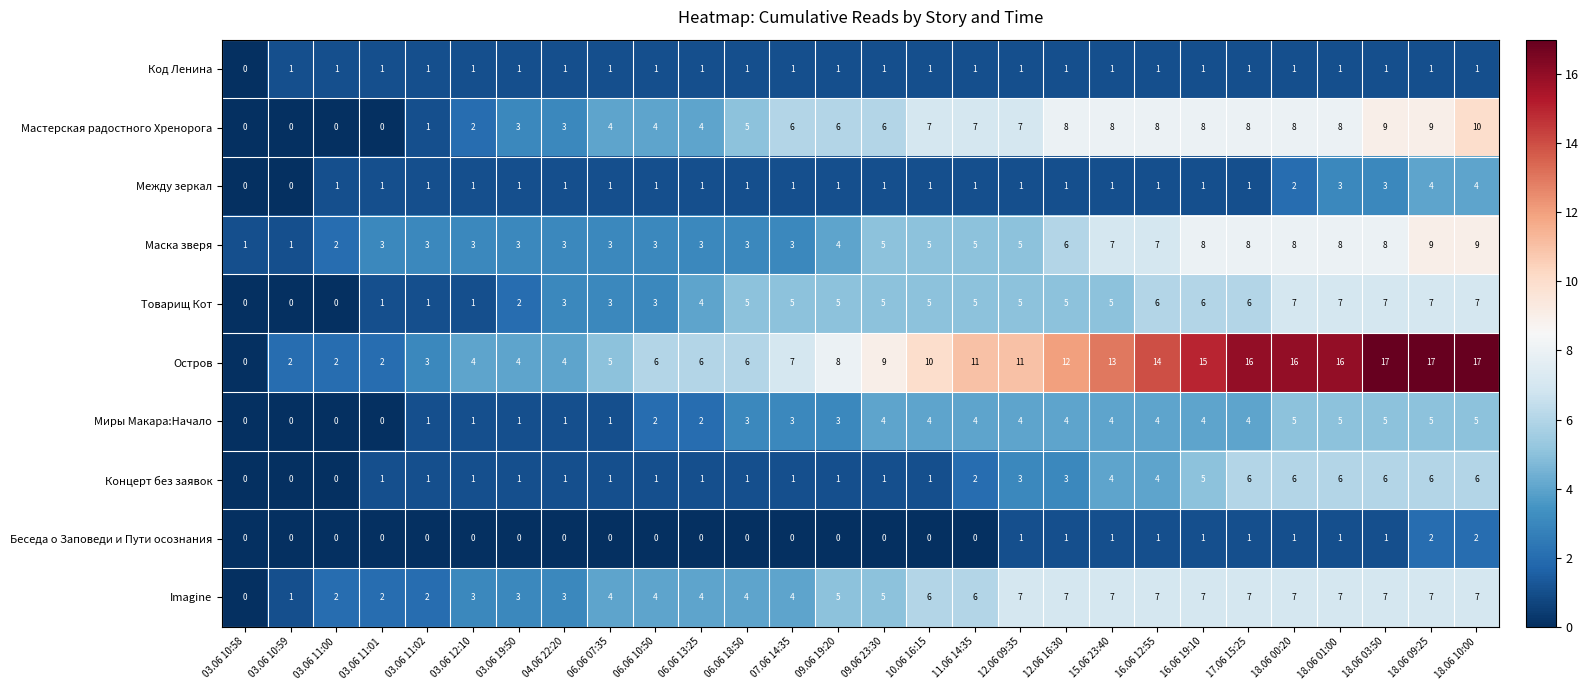

What is the sum of all Беседа о Заповеди и Пути осознания values?

13